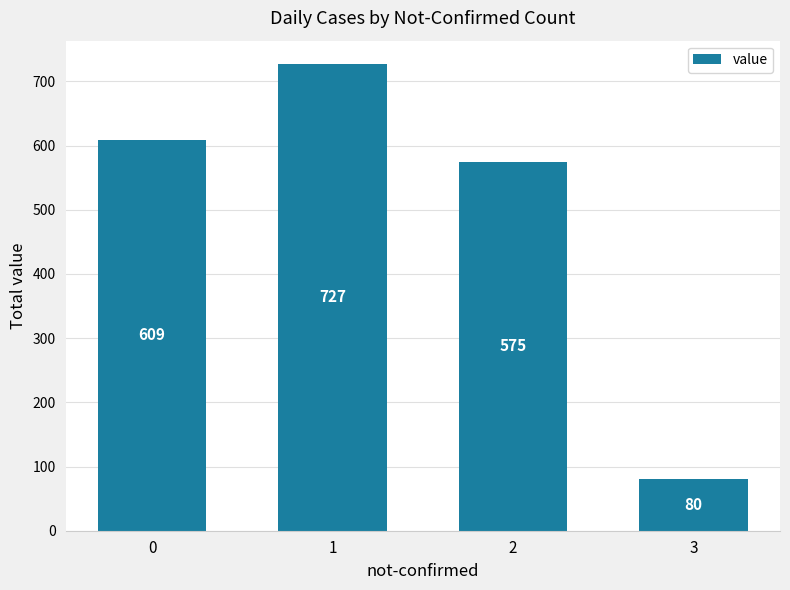

What is the difference between the values at 0 and 2?

34